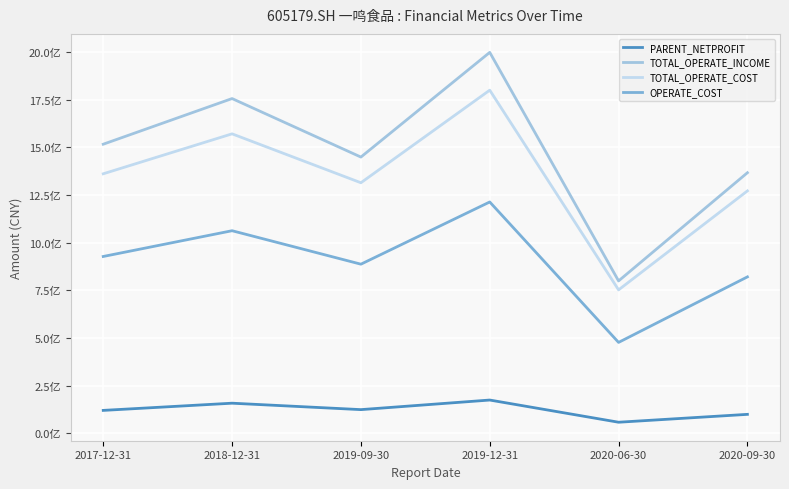

Does the chart have visible grid lines?

Yes